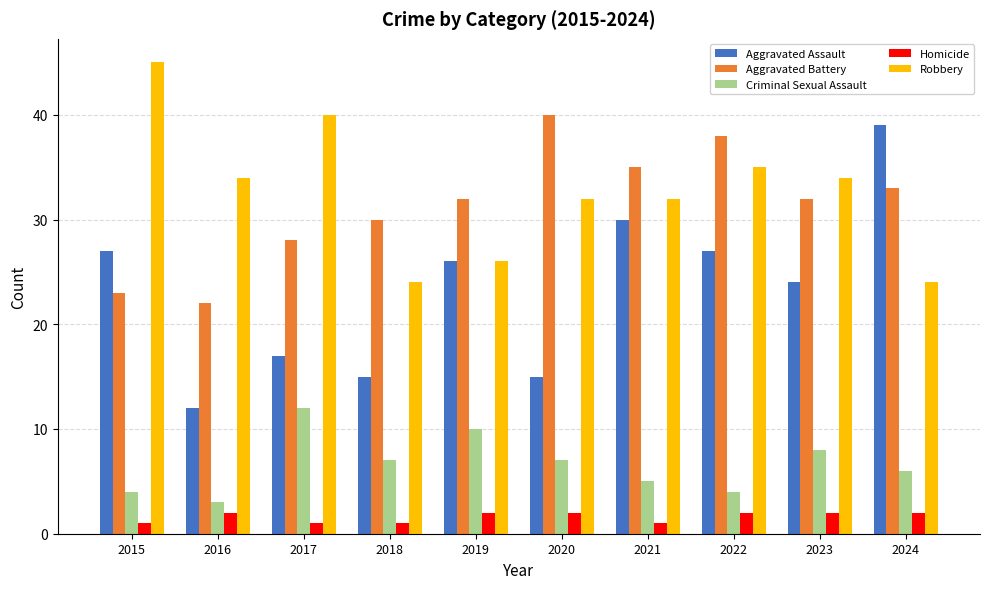

At which label does Aggravated Assault first exceed 26?

2015